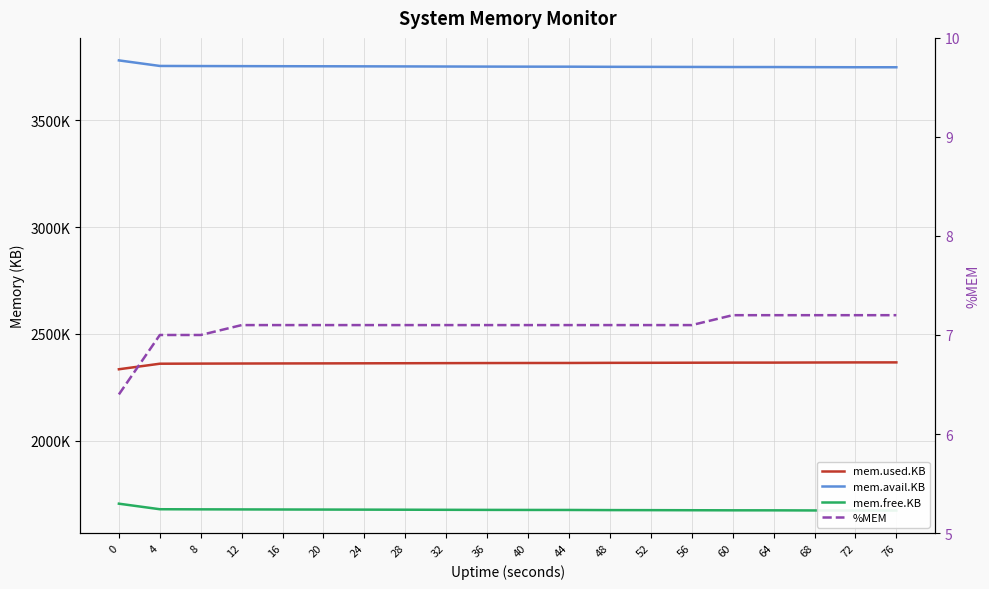

What is the value of the mem.used.KB point at the 8th from the left?

2362268.0